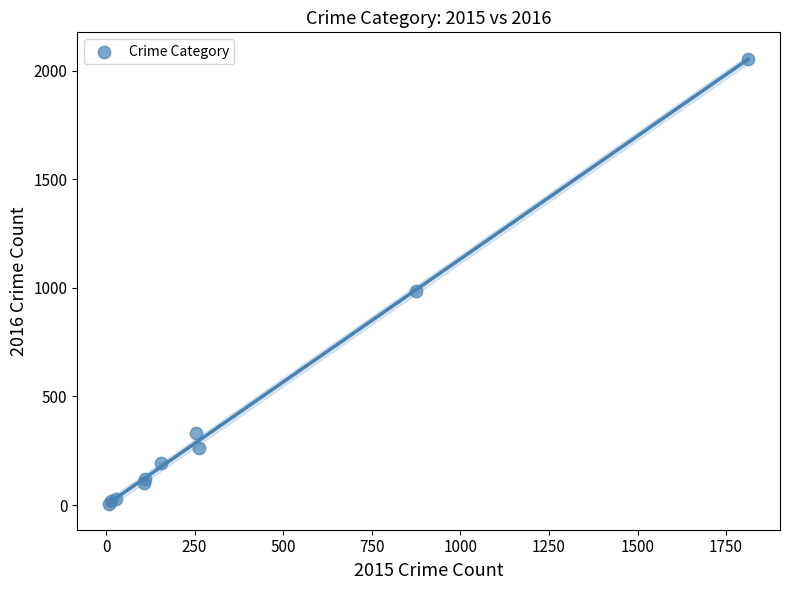

What Y value in the scatter plot is closest to 1030?

984